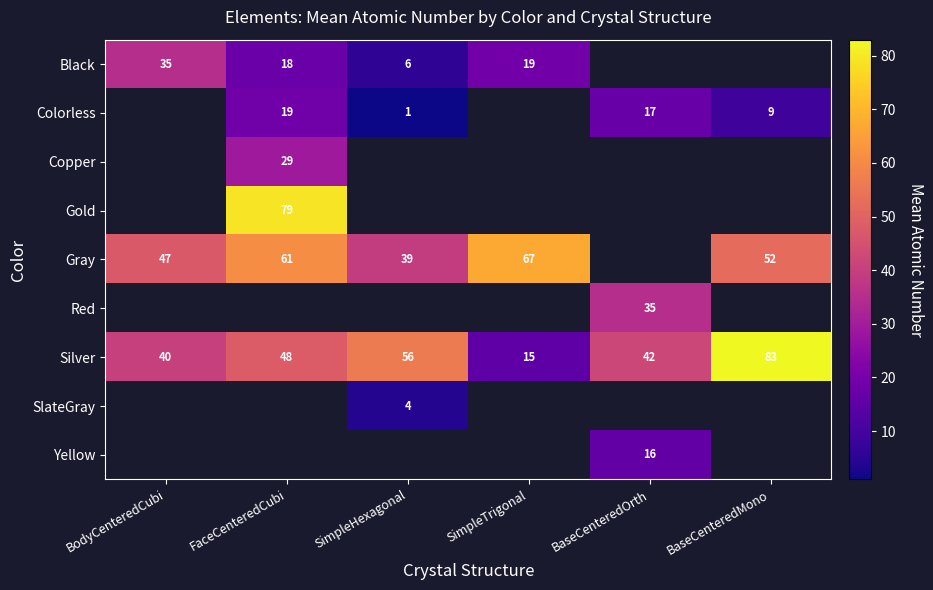

Which category has the lowest value across all series?

SimpleHexagonal